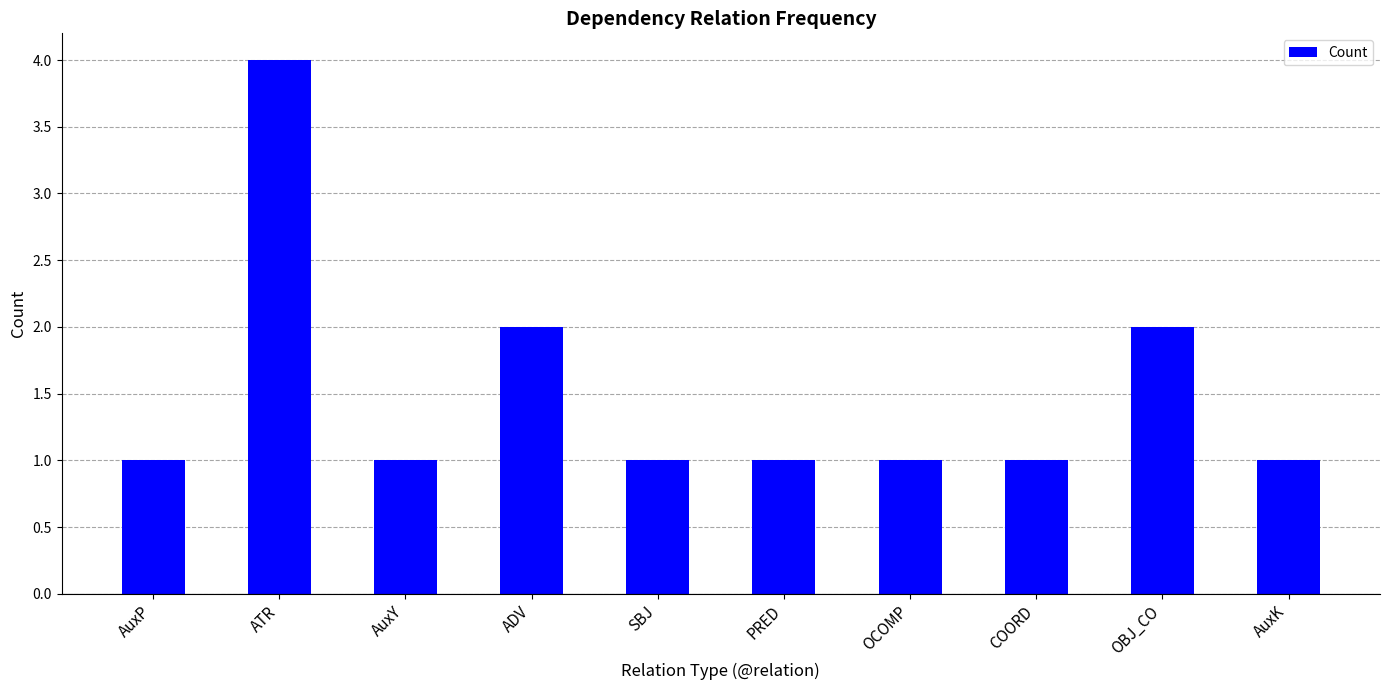

What is the minimum value shown in the chart?

1